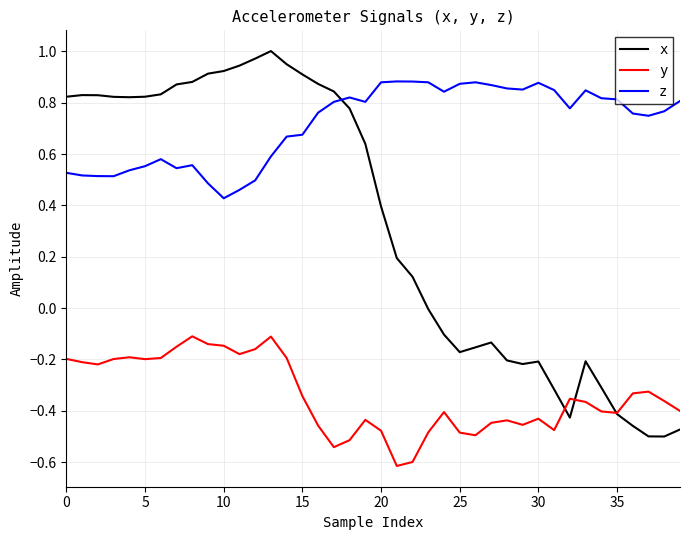

What is the minimum value shown in the chart?

-0.6